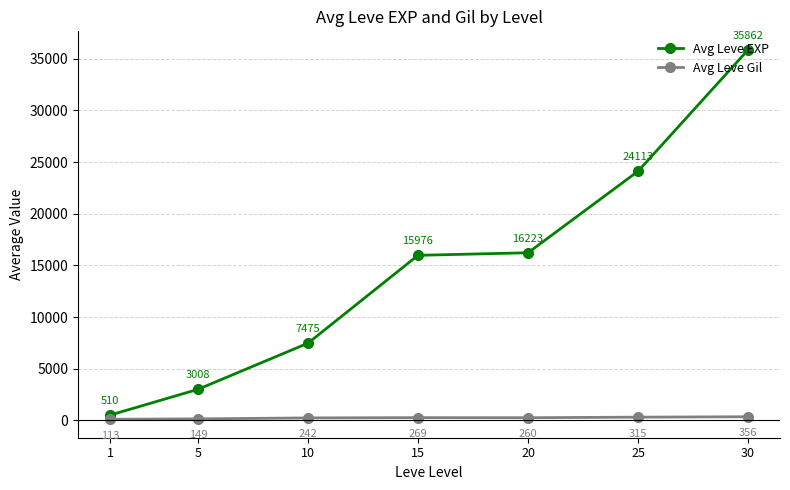

What is the highest value of the Avg Leve Gil series?

355.8